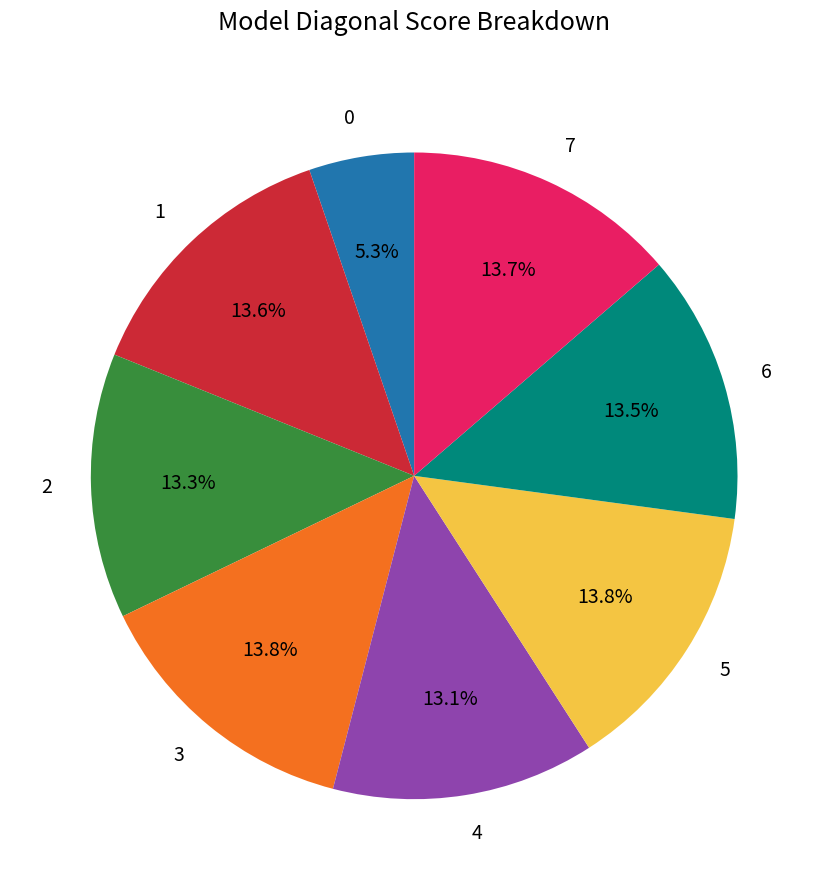

Is it true that 0 is 5% of the pie?

True